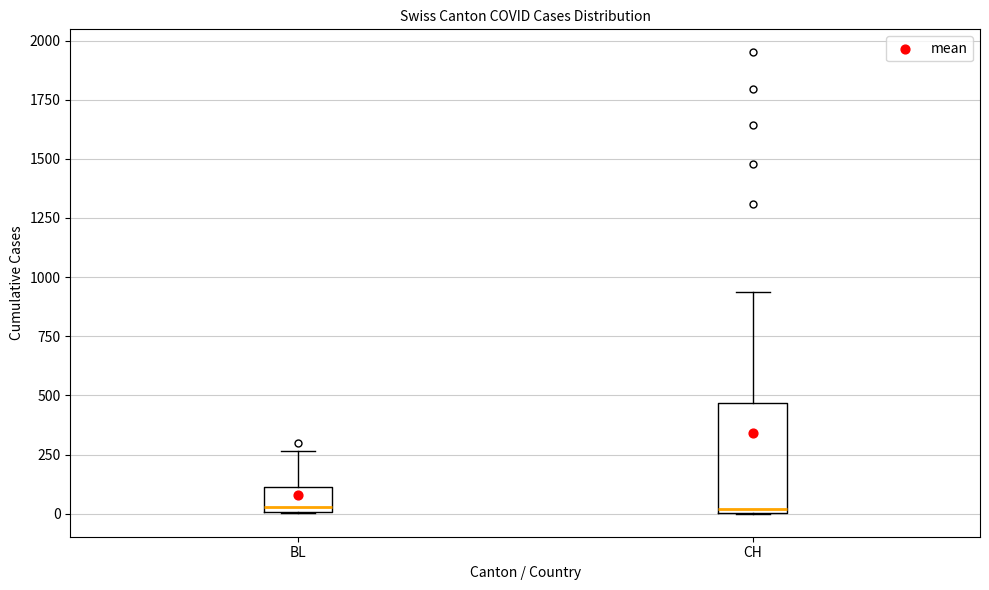

Which box is the tallest, from its lower edge to its upper edge?

CH